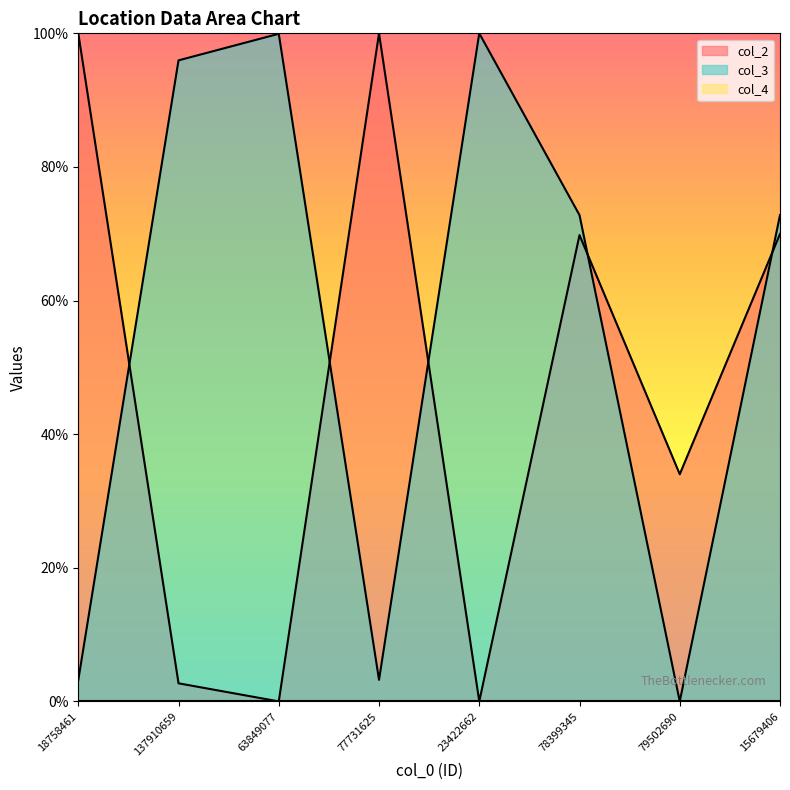

Which series has the largest range (max minus min)?

col_2